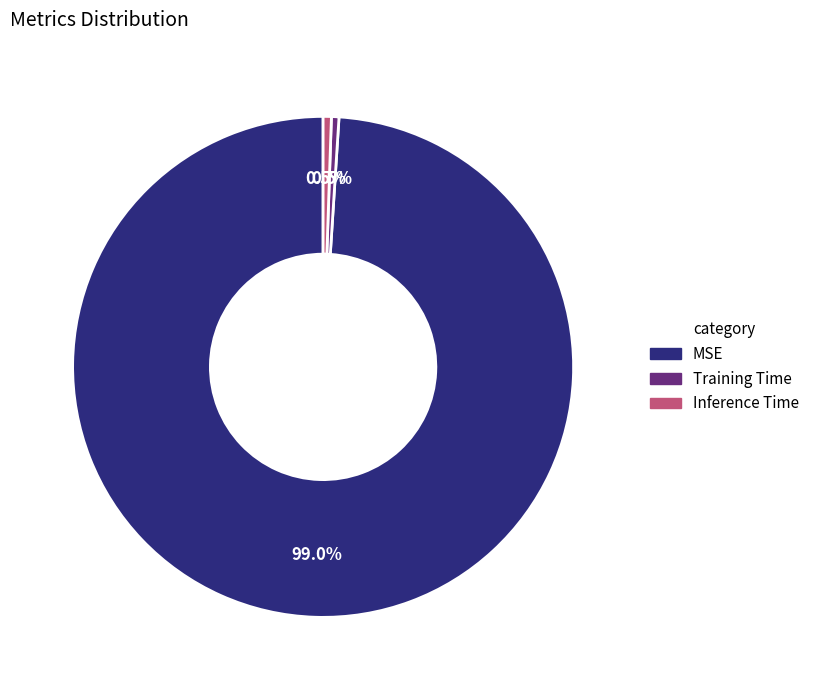

Is there a majority slice in this chart?

Yes